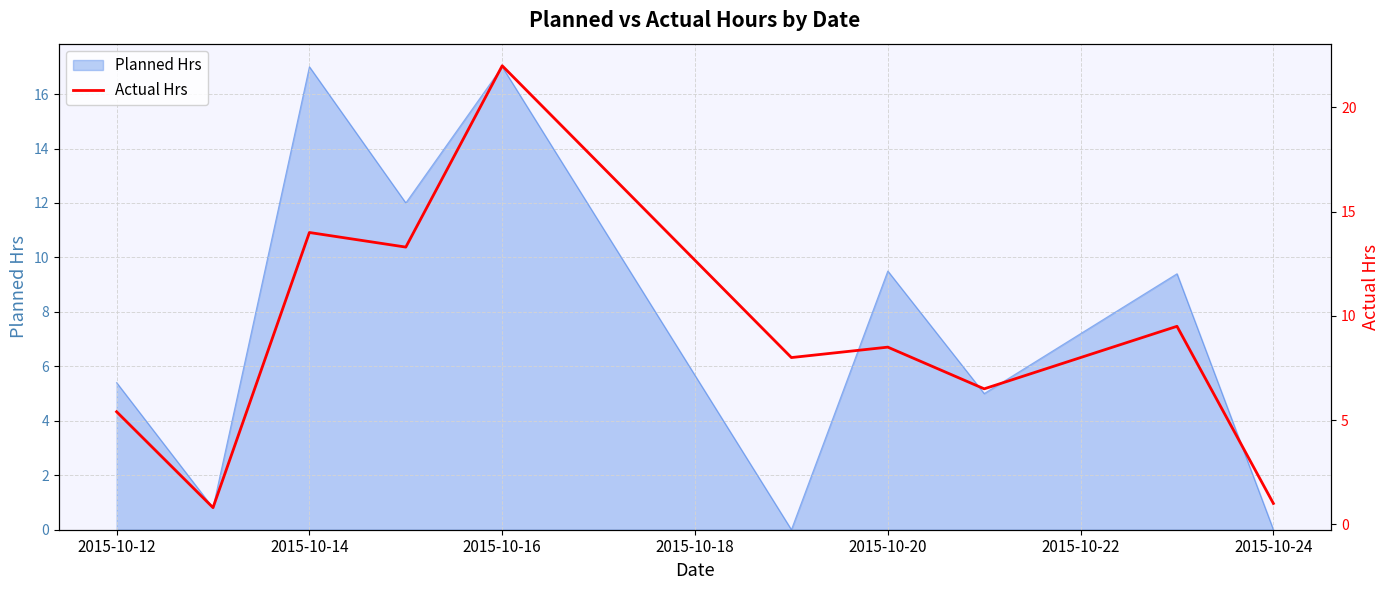

The value of Planned Hrs at 2015-10-14 is 17.0. True or false?

True